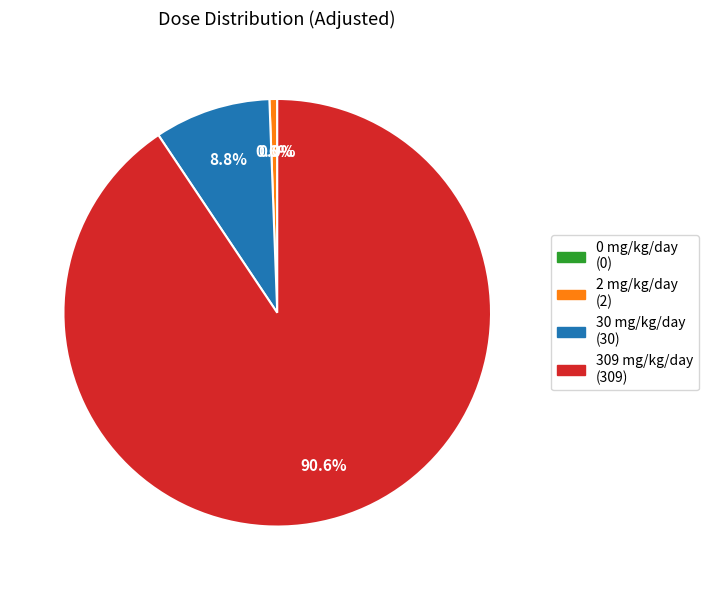

Which slice is the largest?

309 mg/kg/day